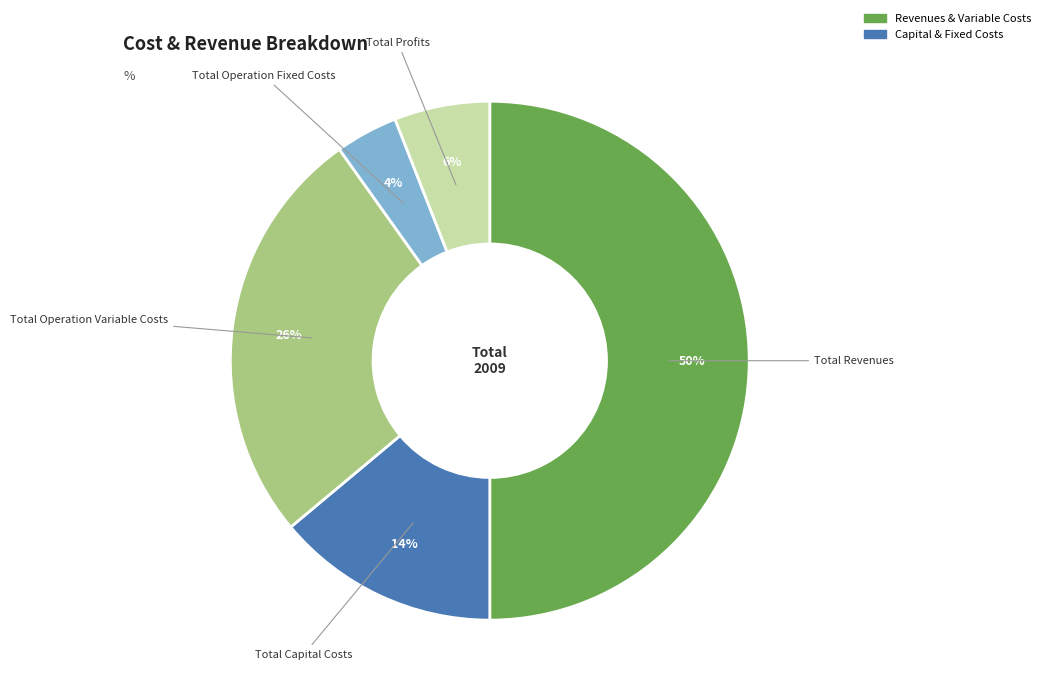

To the nearest percent, what is the average slice percentage?

20%